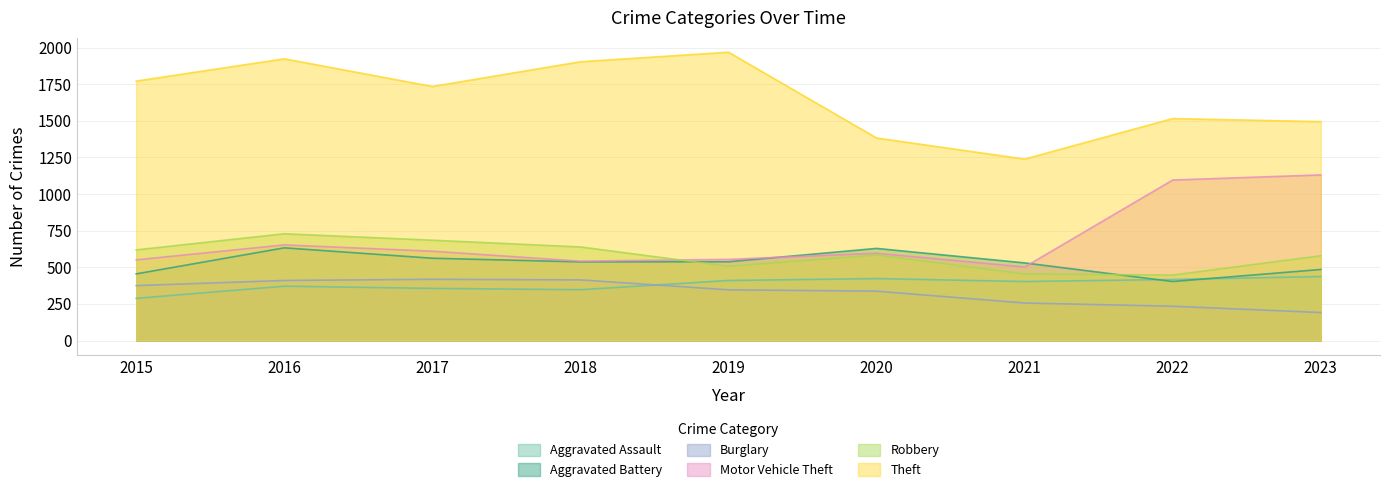

What is the sum of the Robbery values at 2019 and 2017?

1192